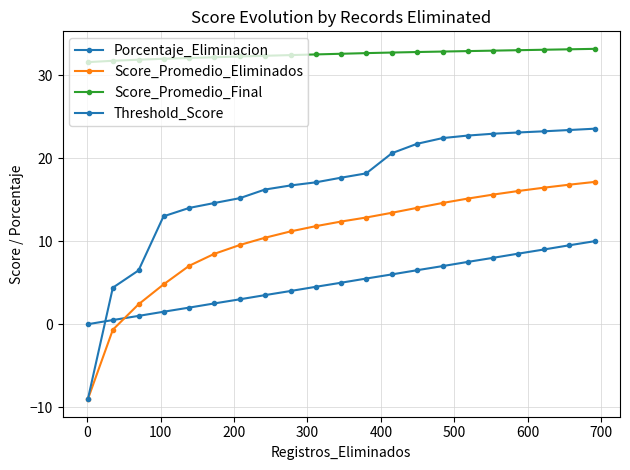

List the series in order of their overall mean, lowest first.

Porcentaje_Eliminacion, Score_Promedio_Eliminados, Threshold_Score, Score_Promedio_Final